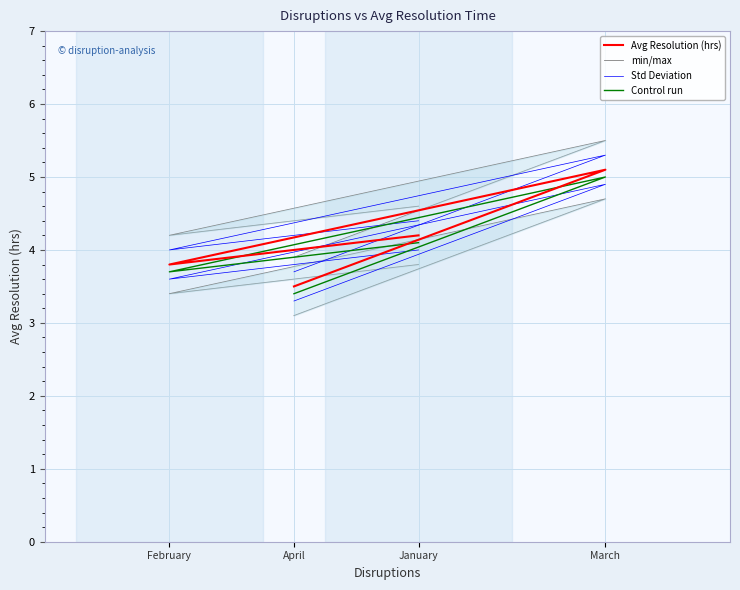

How many lines are shown in the chart?

4